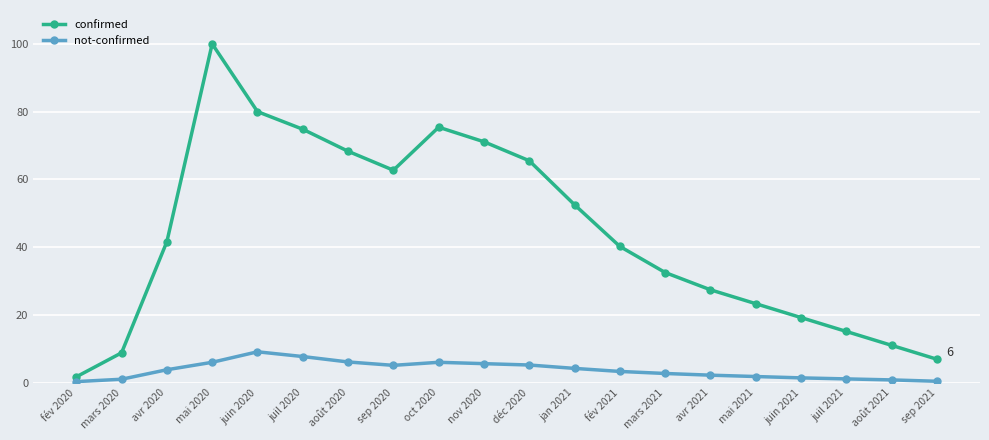

What is the label of the 11th point from the right?

nov 2020